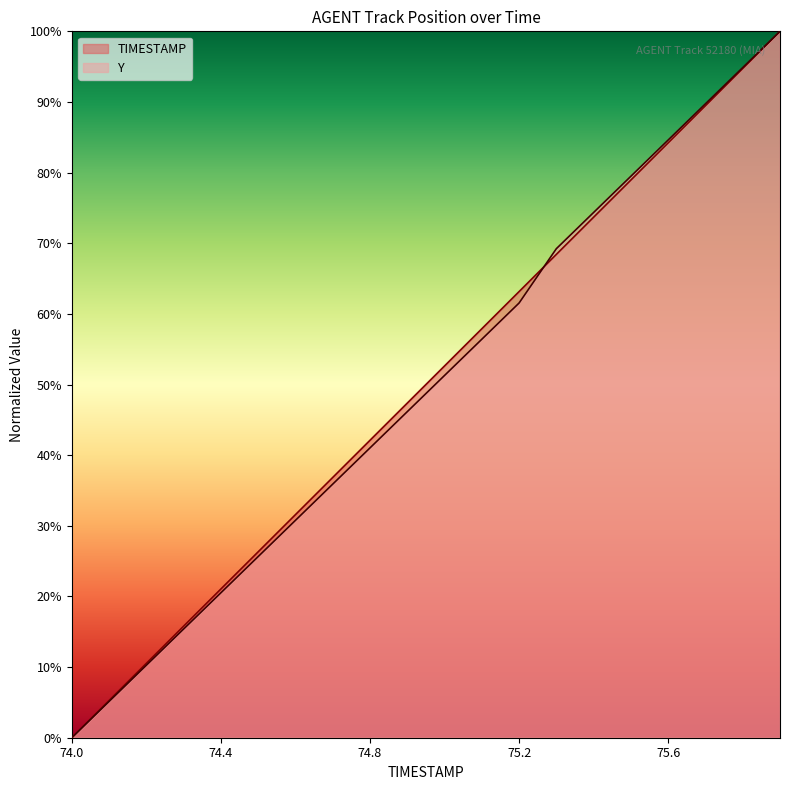

Reading right to left, transcribe all the data shown in this chart.

TIMESTAMP: 75.9=100.0	75.8=94.7	75.7=89.5	75.6=84.2	75.5=78.9	75.4=73.7	75.3=68.4	75.2=63.2	75.1=57.9	75.0=52.6	74.9=47.4	74.8=42.1	74.7=36.8	74.6=31.6	74.5=26.3	74.4=21.1	74.3=15.8	74.2=10.5	74.1=5.3	74.0=0.0
Y: 75.9=100.0	75.8=94.9	75.7=89.7	75.6=84.6	75.5=79.5	75.4=74.4	75.3=69.2	75.2=61.5	75.1=56.4	75.0=51.3	74.9=46.2	74.8=41.0	74.7=35.9	74.6=30.8	74.5=25.6	74.4=20.5	74.3=15.4	74.2=10.3	74.1=5.1	74.0=0.0